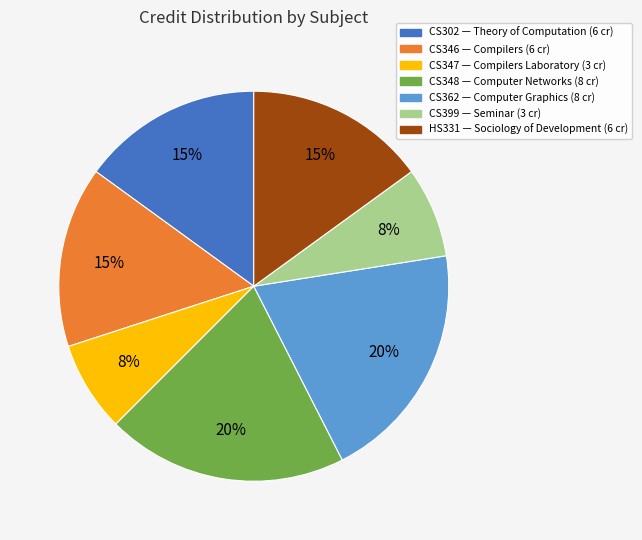

True or false: CS302 accounts for 15% of the total.

True